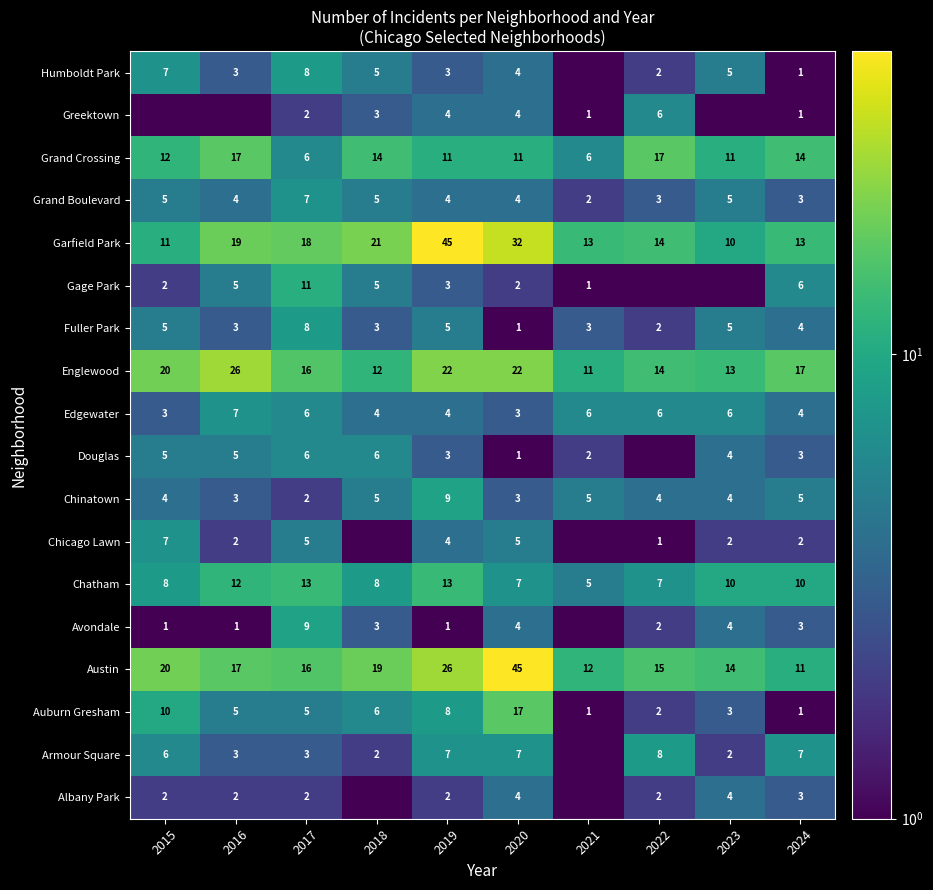

What is the approximate value of Chinatown at 2024?

5.0